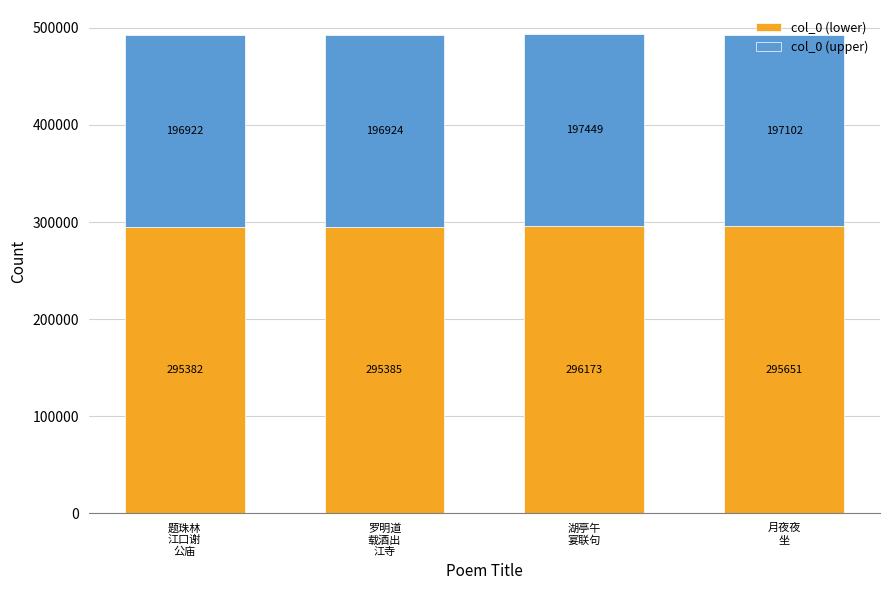

Which category has the lowest value in the col_0 (lower) series?

题珠林
江口谢
公庙